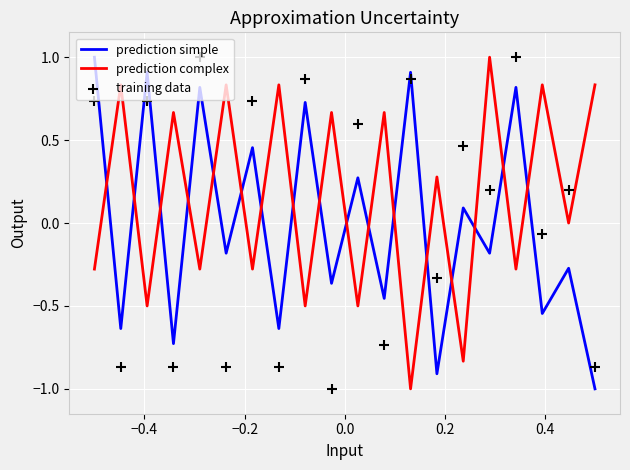

Which series has the widest spread of Y values?

prediction simple